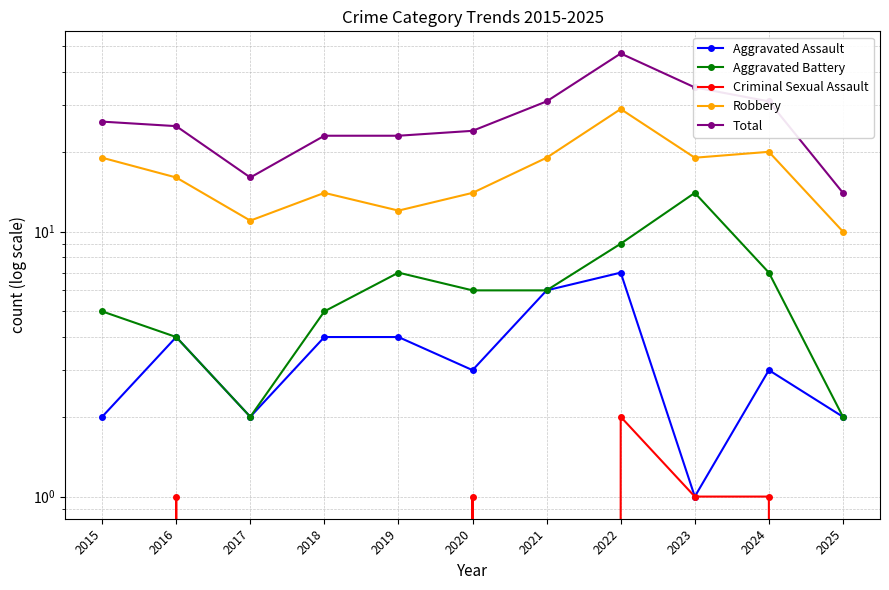

Where is Robbery nearest to the value 19?

2015